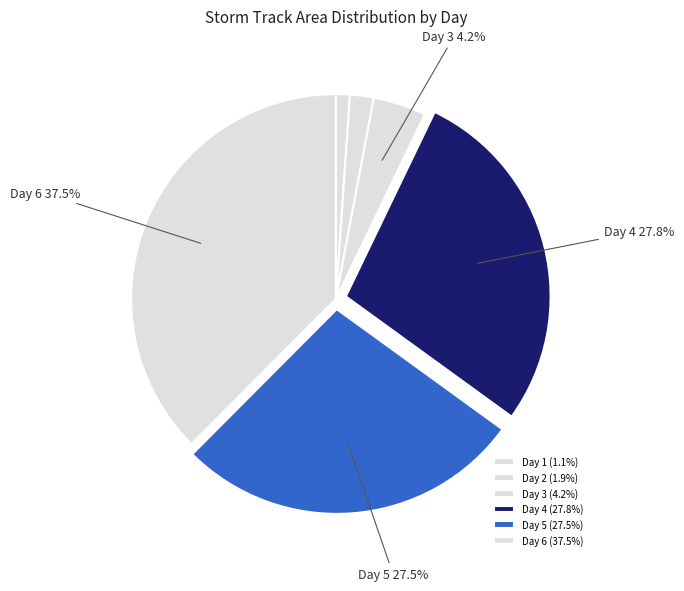

True or false: Day 1 accounts for 10% of the total.

False